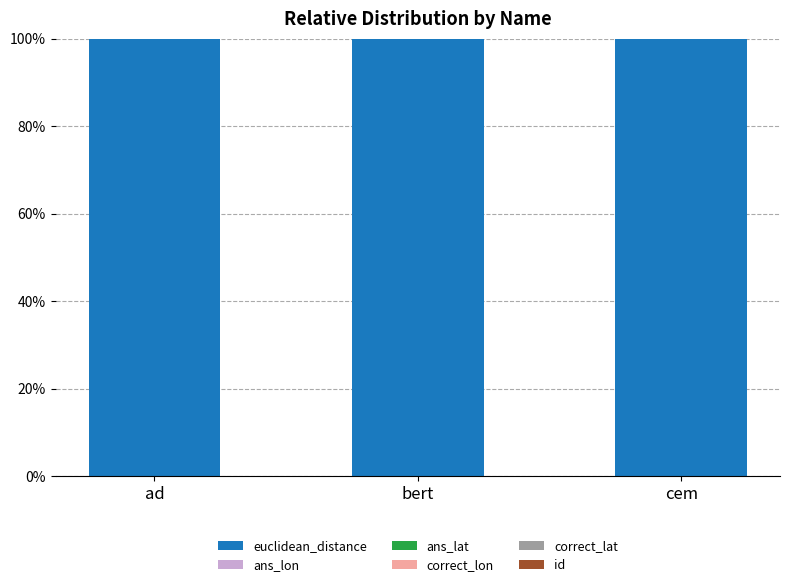

How many data points does each series have?

3